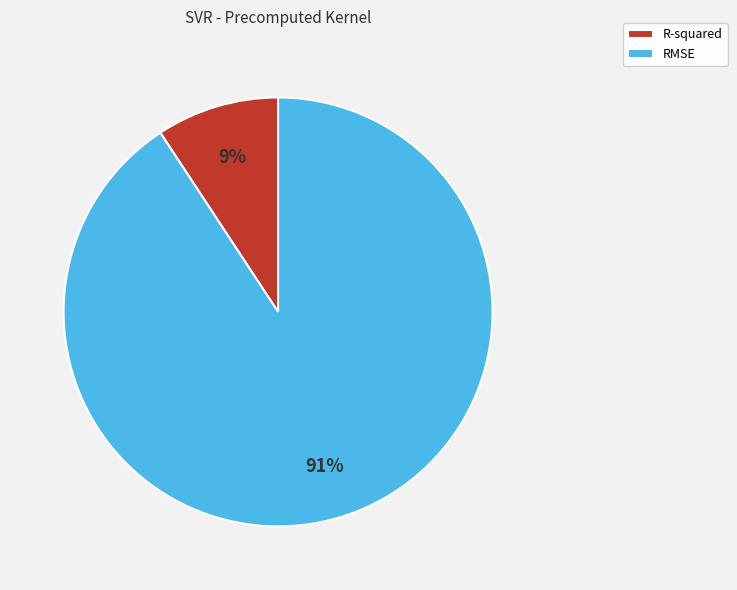

How many slices are in this pie chart?

2